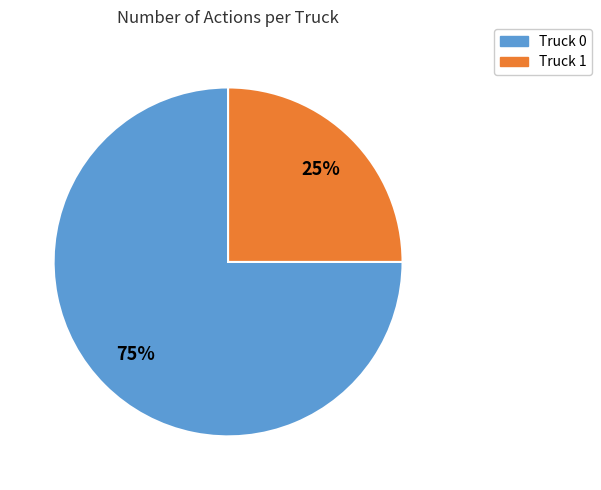

What is the majority slice?

Truck 0